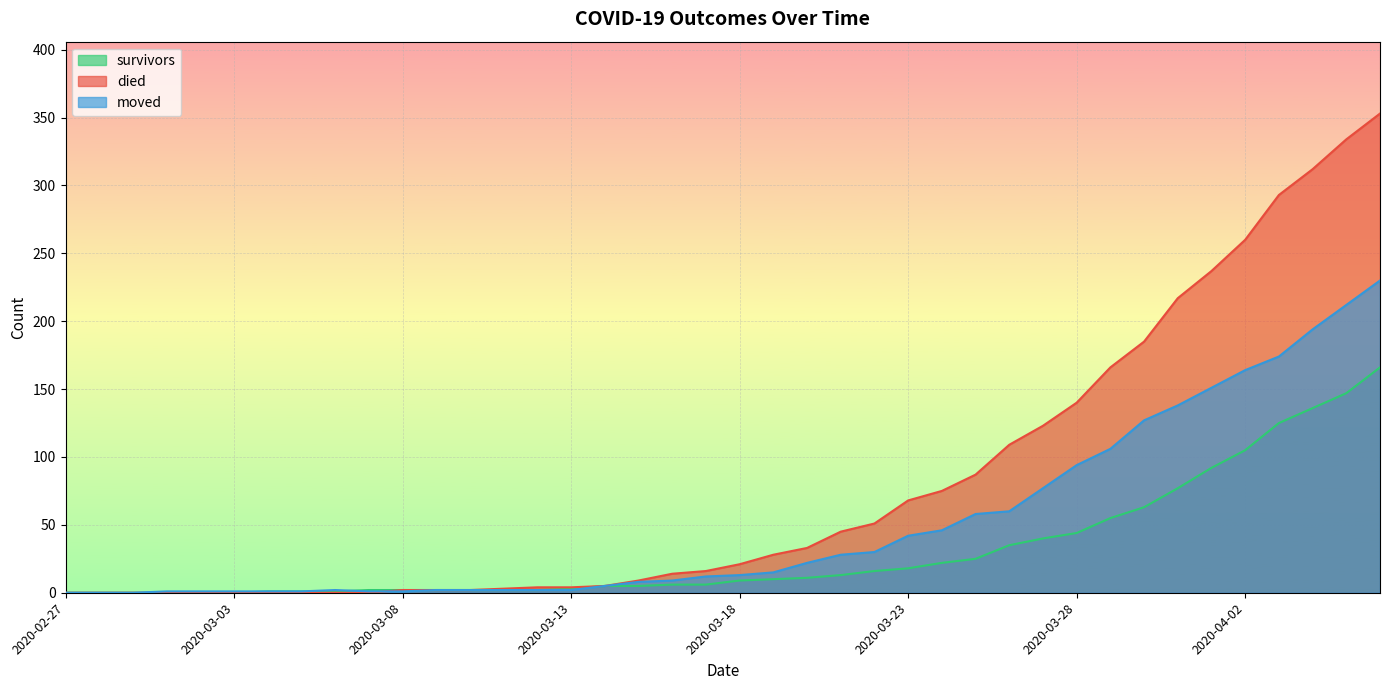

How many data points in moved are above 13?

19